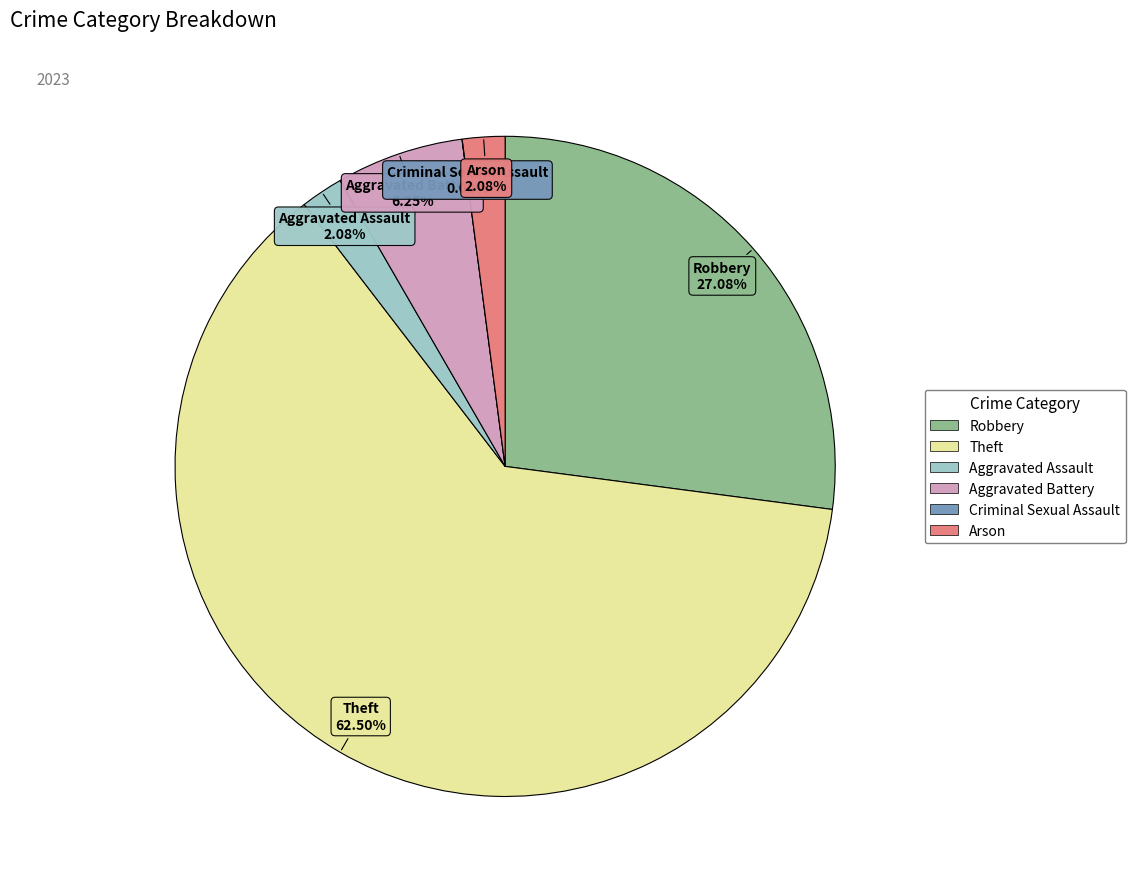

Which category has the biggest portion of the pie?

Theft